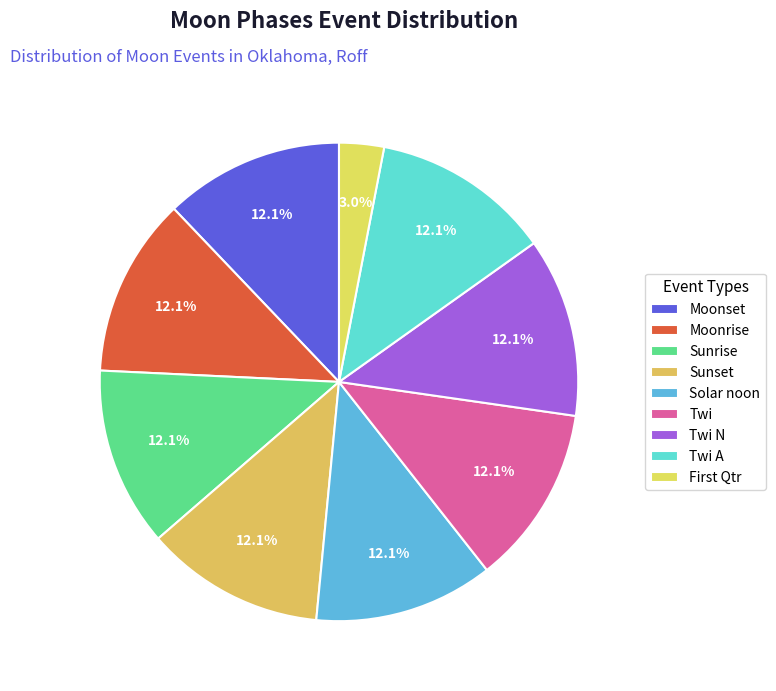

Count the number of slices in the pie.

9